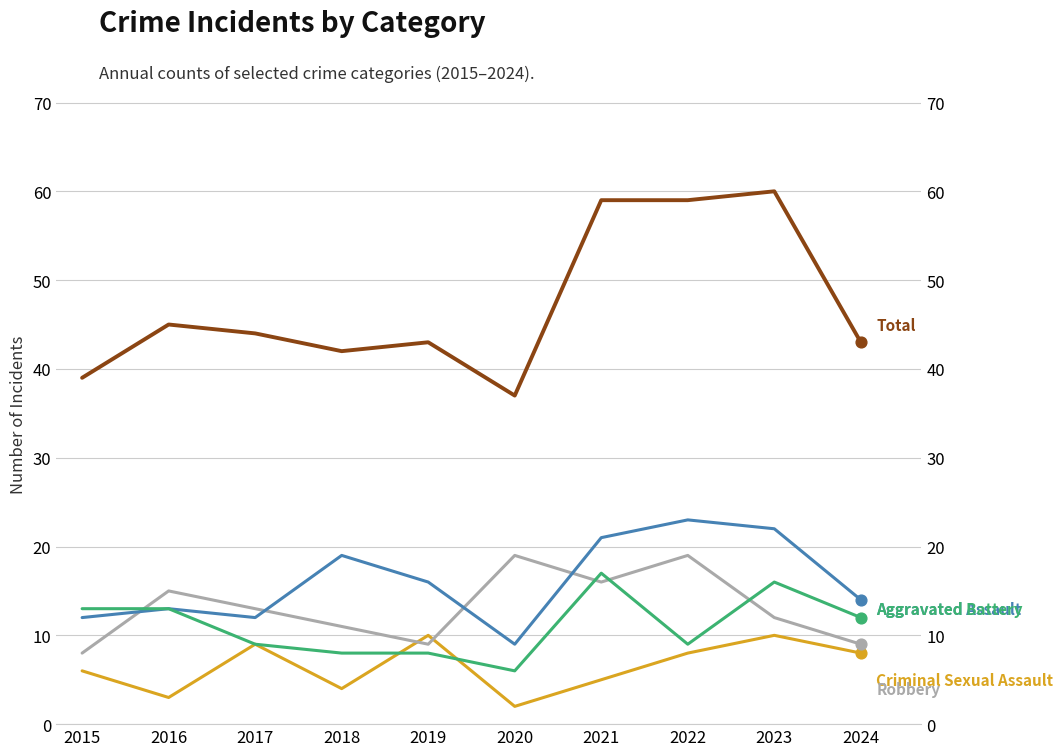

Which series contains the lowest Y value?

Criminal Sexual Assault